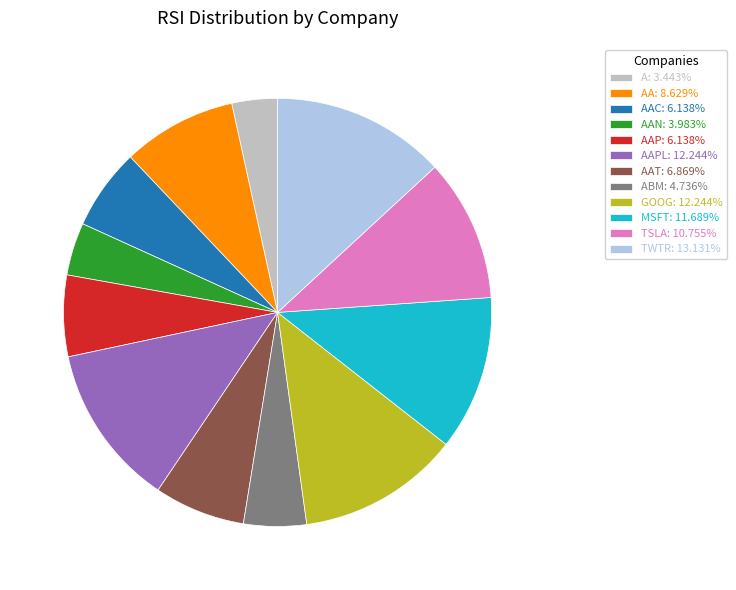

Combined, do AAP: 6.138% and MSFT: 11.689% account for over 50%?

No